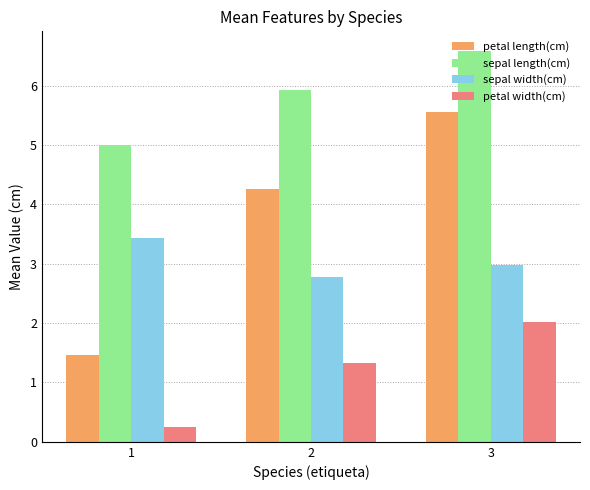

What is the difference between the sepal length(cm) values at 3 and 2?

0.7